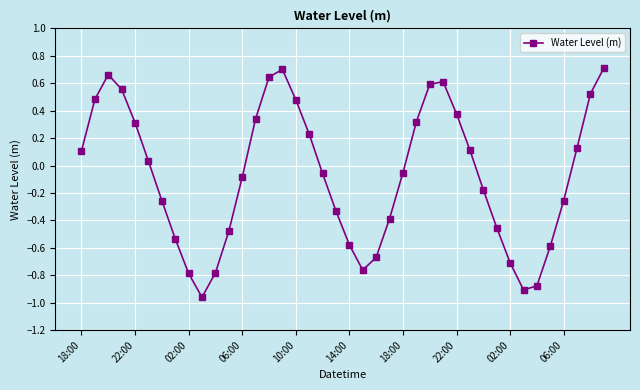

Is this an area chart (filled region under the line)?

No